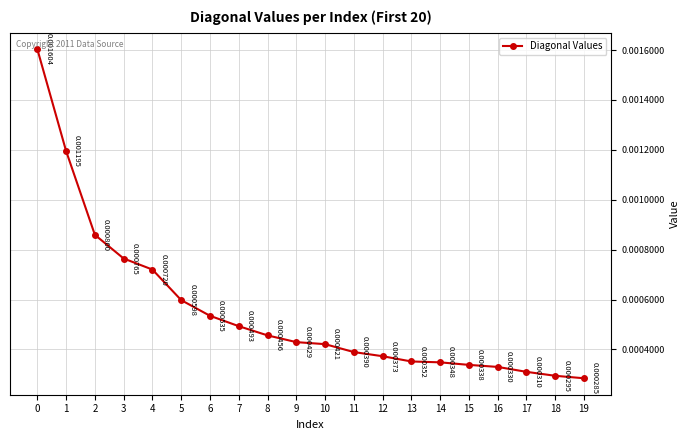

True or false: there are more than 0 points higher than both neighbors.

False